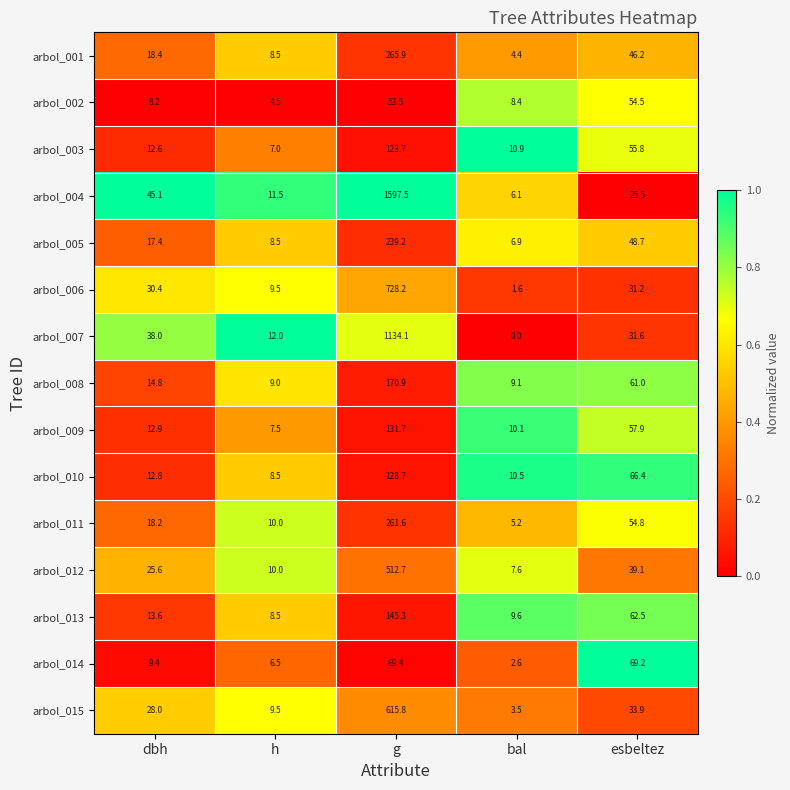

Is it true that arbol_012 equals 4.2 at h?

False